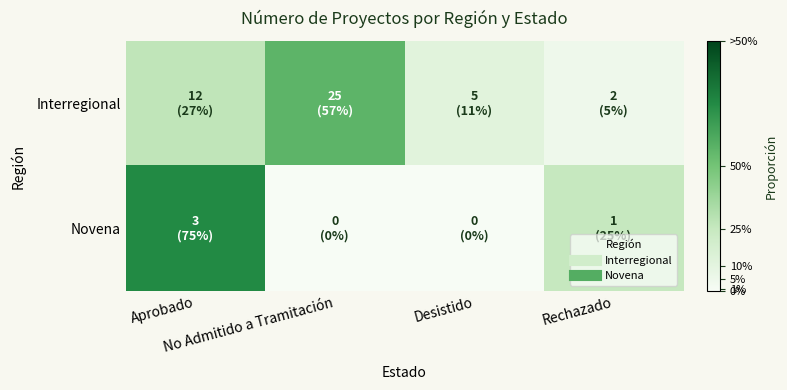

Reading left to right, what are all the values shown in this chart?

Interregional: Aprobado=0.3	No Admitido a Tramitación=0.6	Desistido=0.1	Rechazado=0.0
Novena: Aprobado=0.8	No Admitido a Tramitación=0.0	Desistido=0.0	Rechazado=0.2